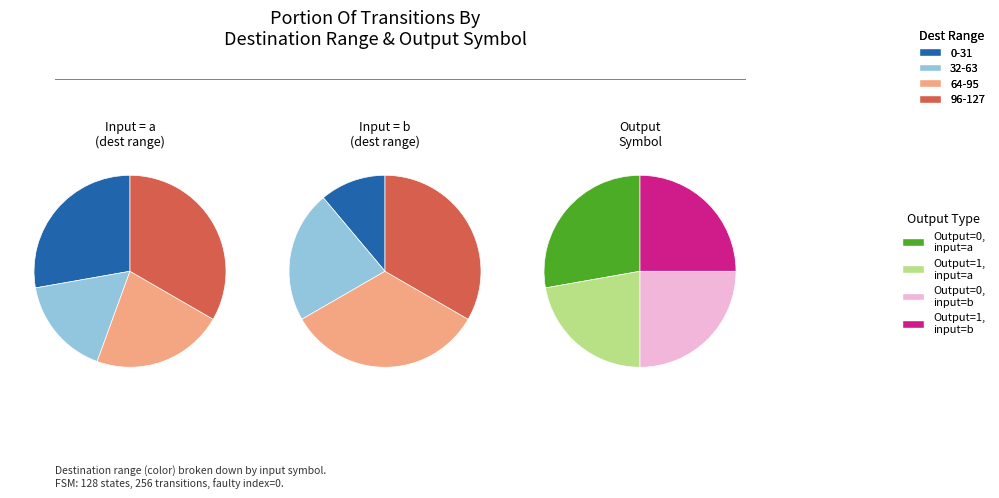

What percentage is NOT represented by 15?

100.0%